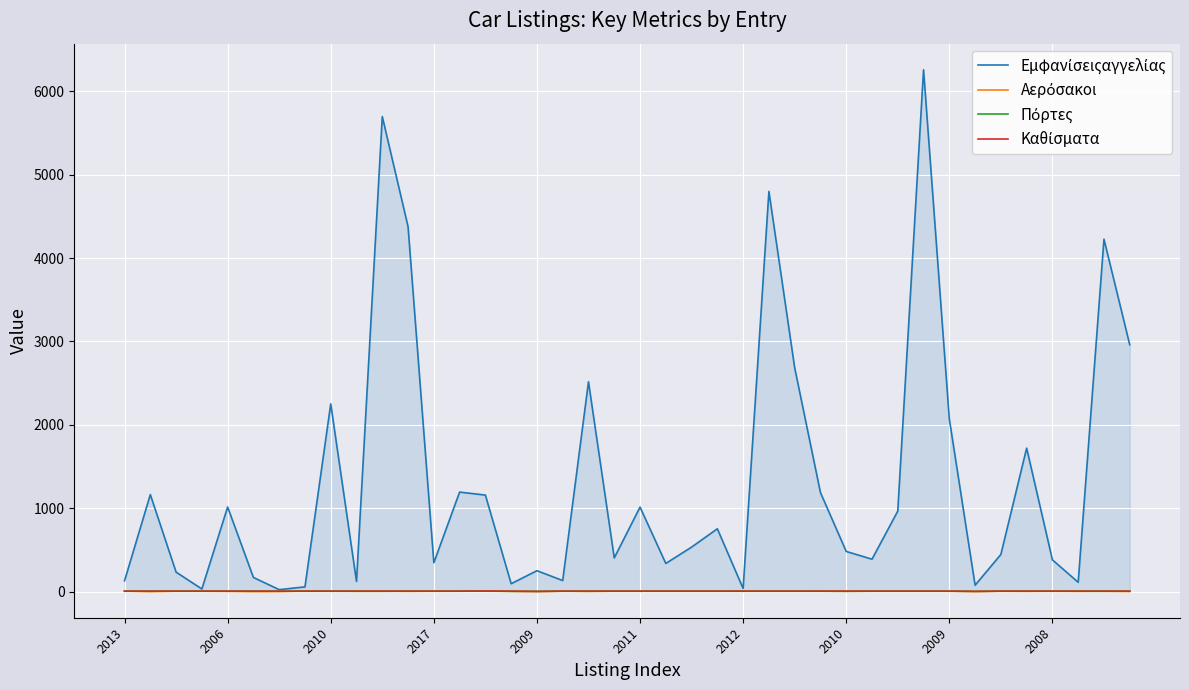

What are all the series names shown in the legend?

Εμφανίσειςαγγελίας, Αερόσακοι, Πόρτες, Καθίσματα